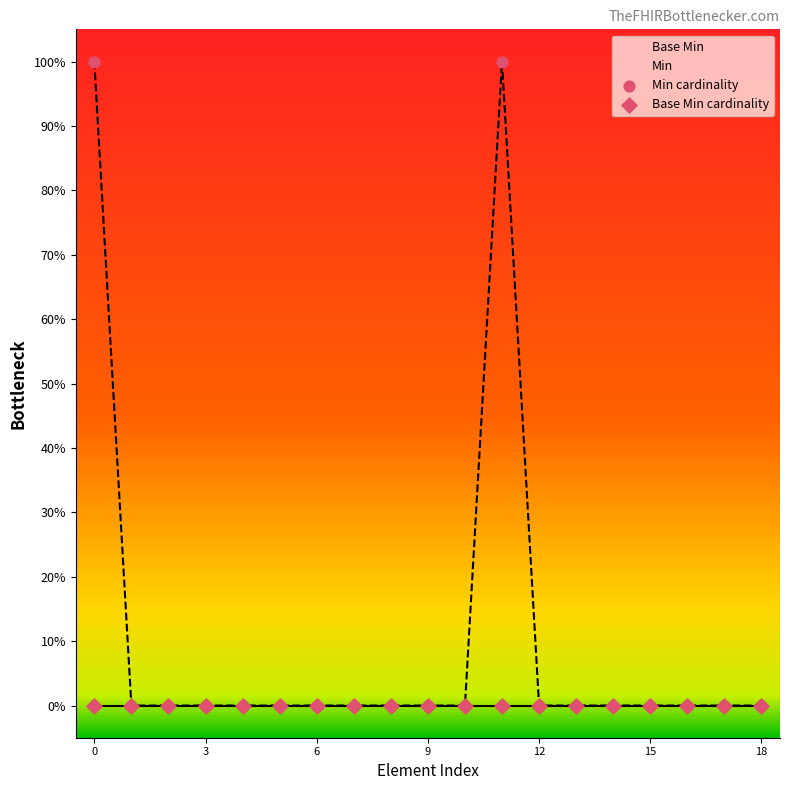

Which series has the widest spread of Y values?

Min cardinality